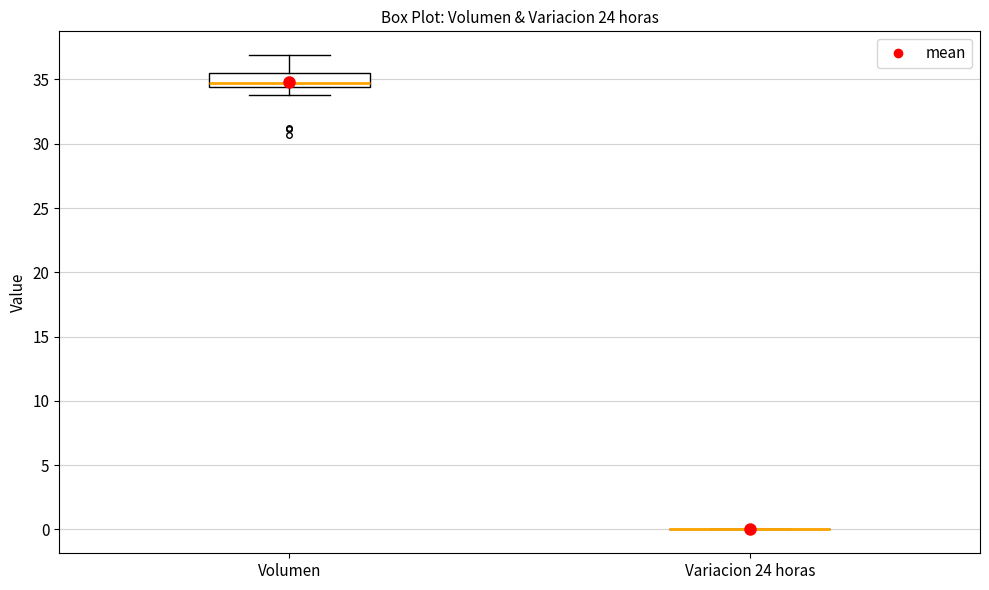

Reading left to right, read every box against the y-axis: the position of its median line, the range the box covers, and the ends of its whiskers. The values are not printed on the chart, so give them approximately, as read against the axis.

Volumen: median 35.0, box 34.5 to 35.5, whiskers 34.0 to 37.0
Variacion 24 horas: box collapsed to a line at 0.0, whiskers 0.0 to 0.0